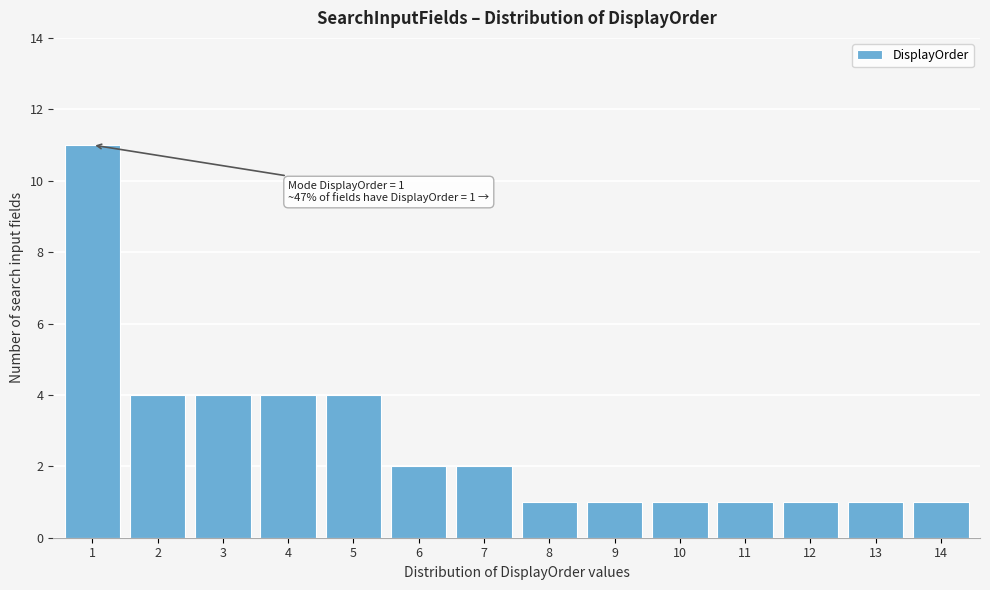

Reading left to right, list all the values displayed in this chart.

1=11	2=4	3=4	4=4	5=4	6=2	7=2	8=1	9=1	10=1	11=1	12=1	13=1	14=1